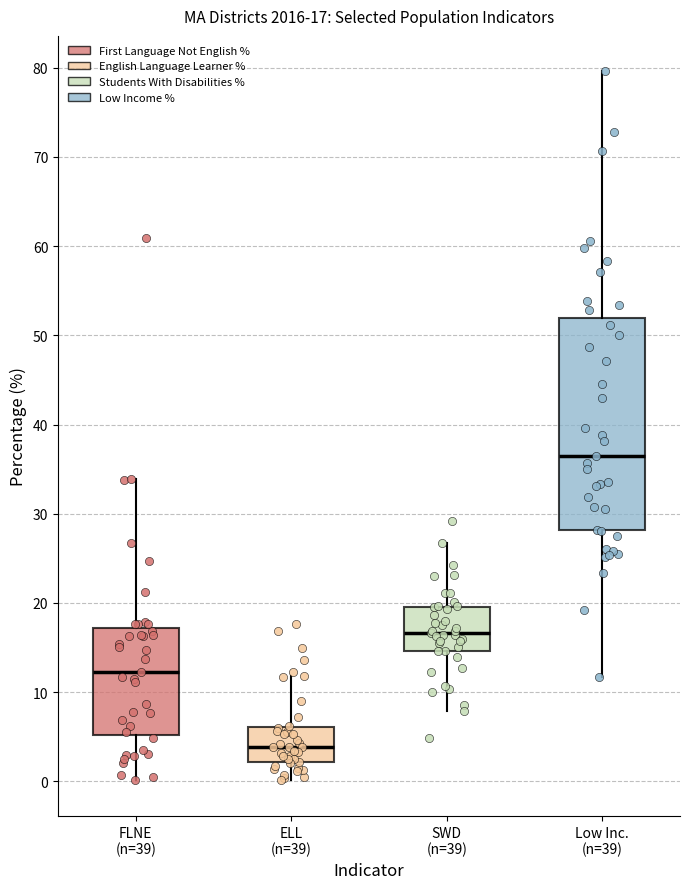

Which box's median line is the highest?

Low Inc. (n=39)